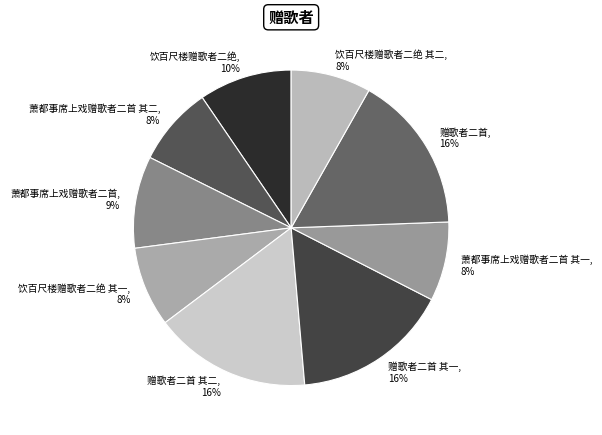

How many slices are in this pie chart?

9